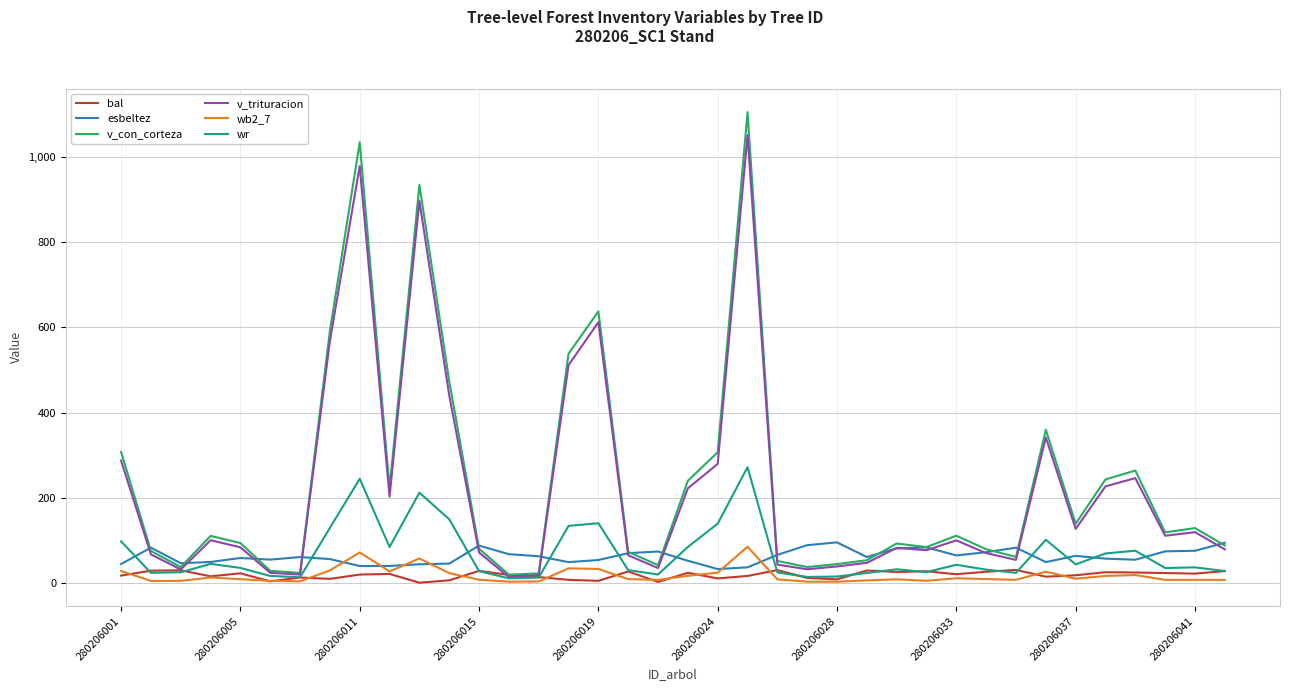

Which series has the largest range (max minus min)?

v_con_corteza